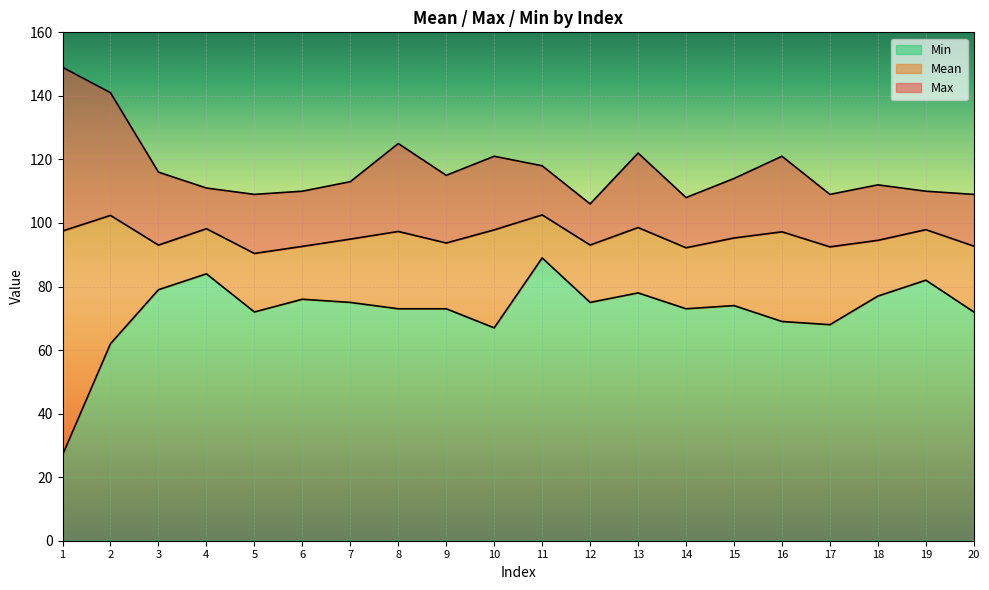

How many data points in Mean are above 95?

10